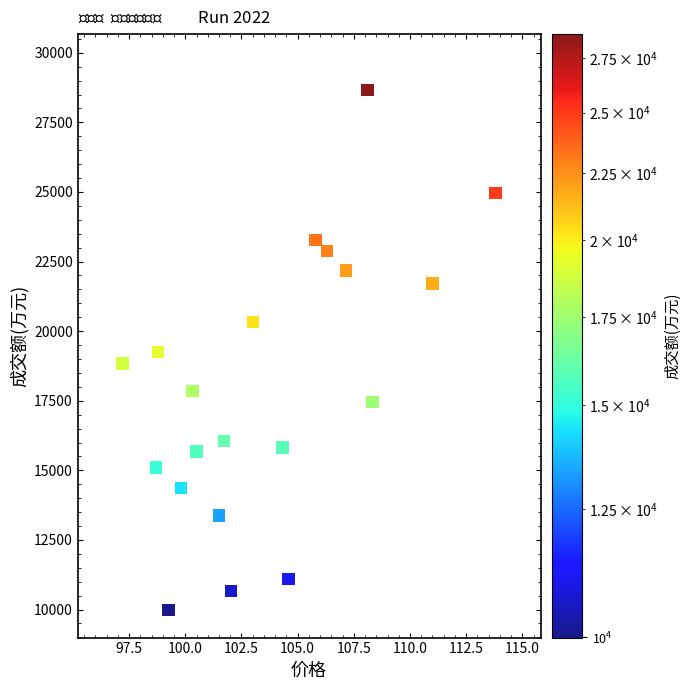

What is the range of Y values (max minus min)?

18675